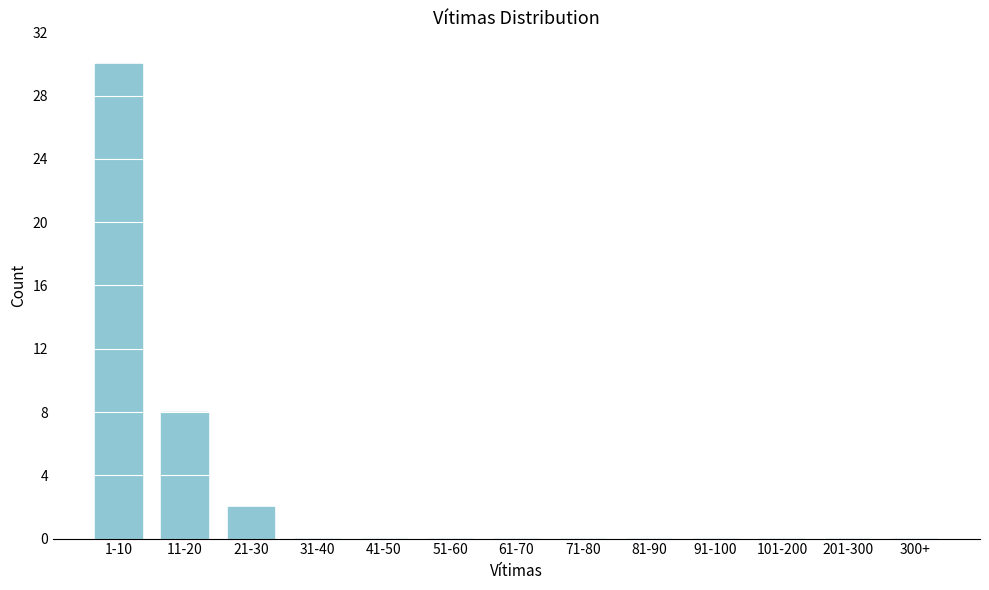

Reading left to right, transcribe all the data shown in this chart.

1-10=30	11-20=8	21-30=2	31-40=0	41-50=0	51-60=0	61-70=0	71-80=0	81-90=0	91-100=0	101-200=0	201-300=0	300+=0